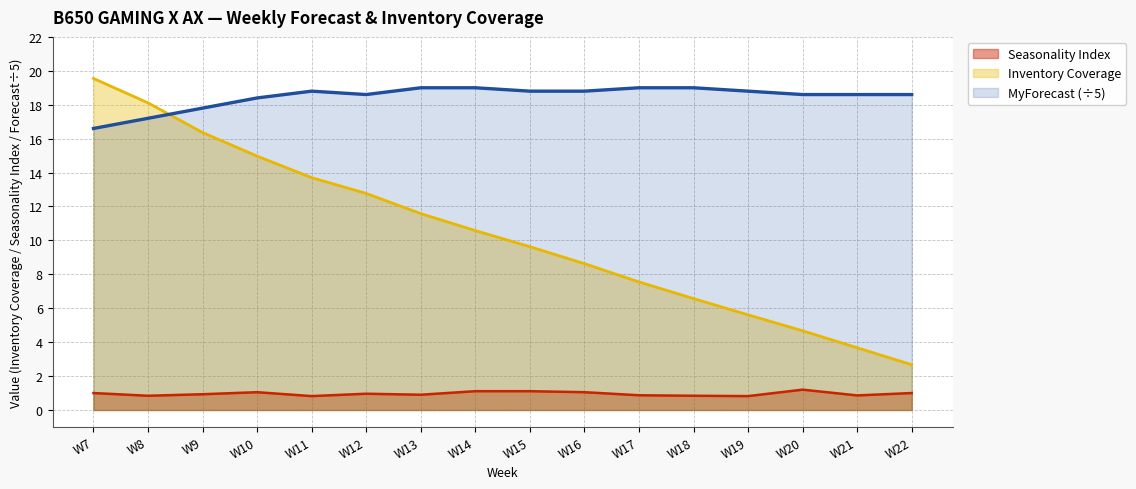

What is the average value of the MyForecast series?

18.5